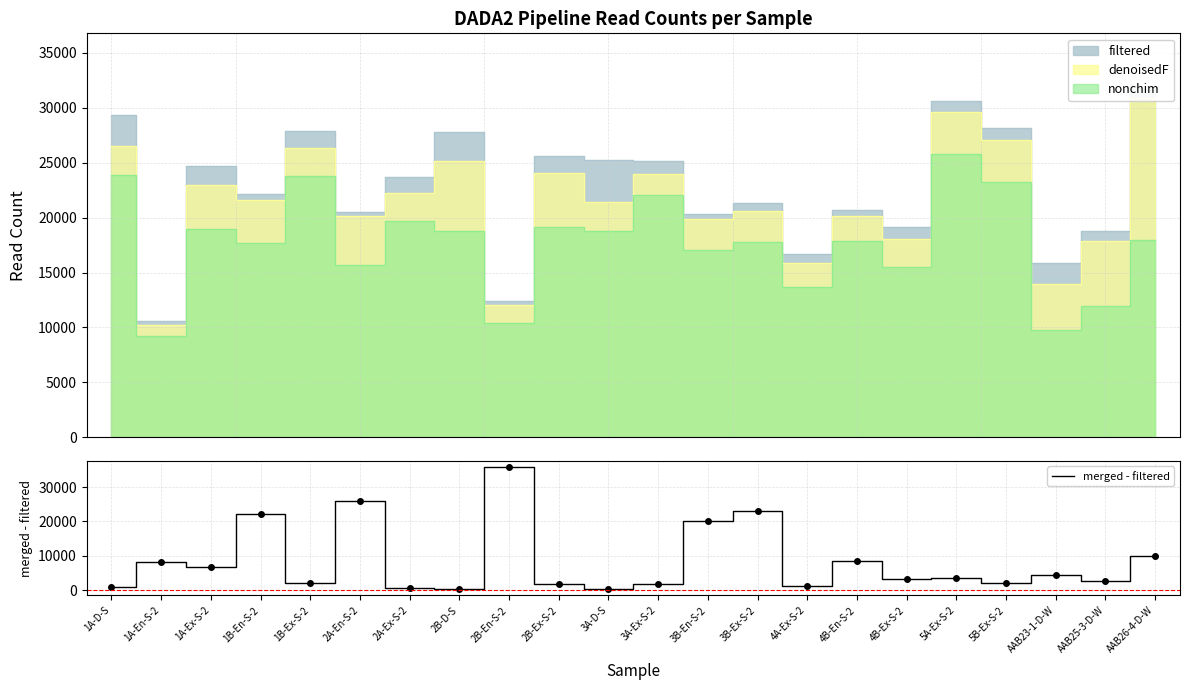

At which label is the value closest to 18072?

3B-En-S-2